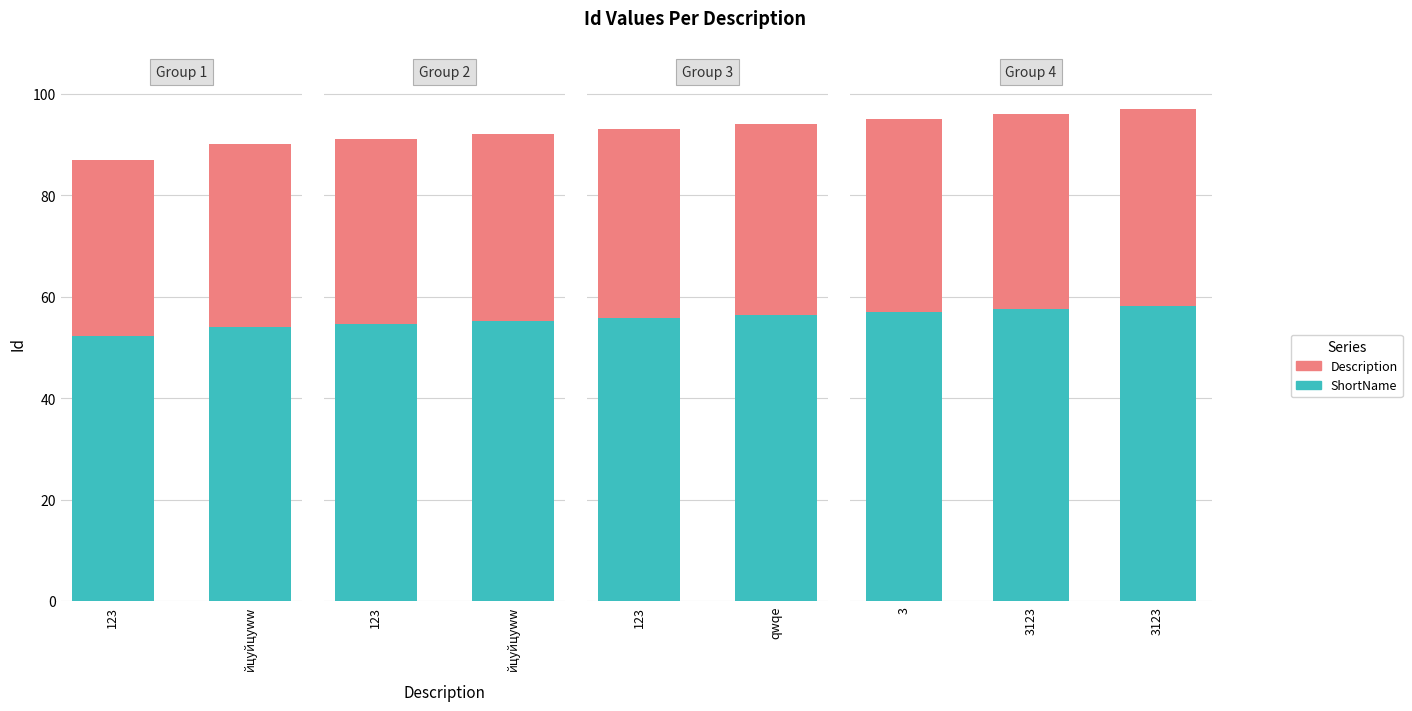

Rank the series by their average value, from highest to lowest.

ShortName, Description